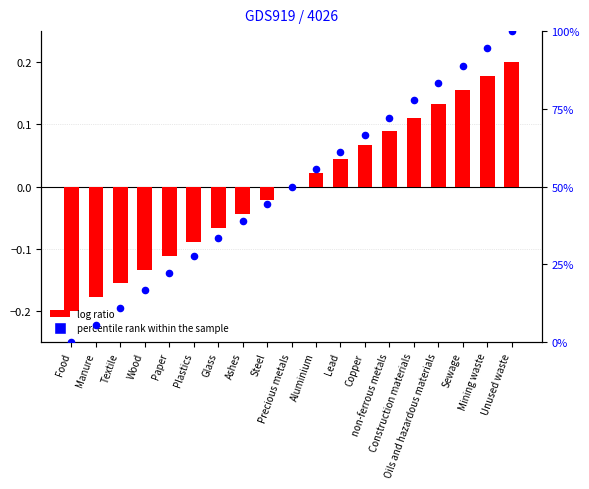

Which series has the widest spread of Y values?

percentile rank within the sample